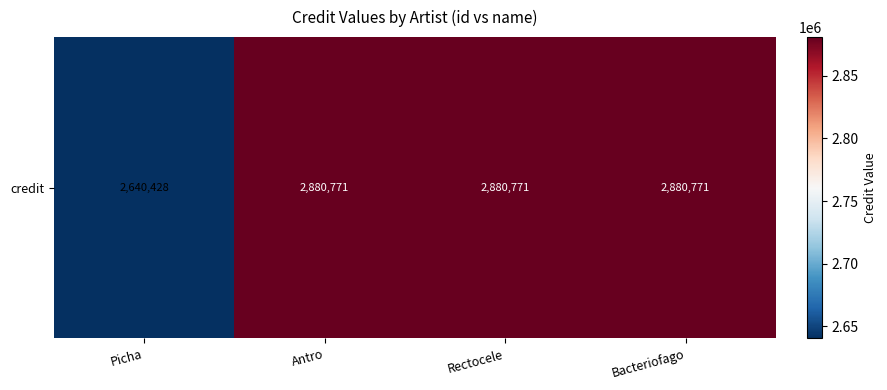

What is the approximate value at Rectocele, to the nearest 10?

2880770